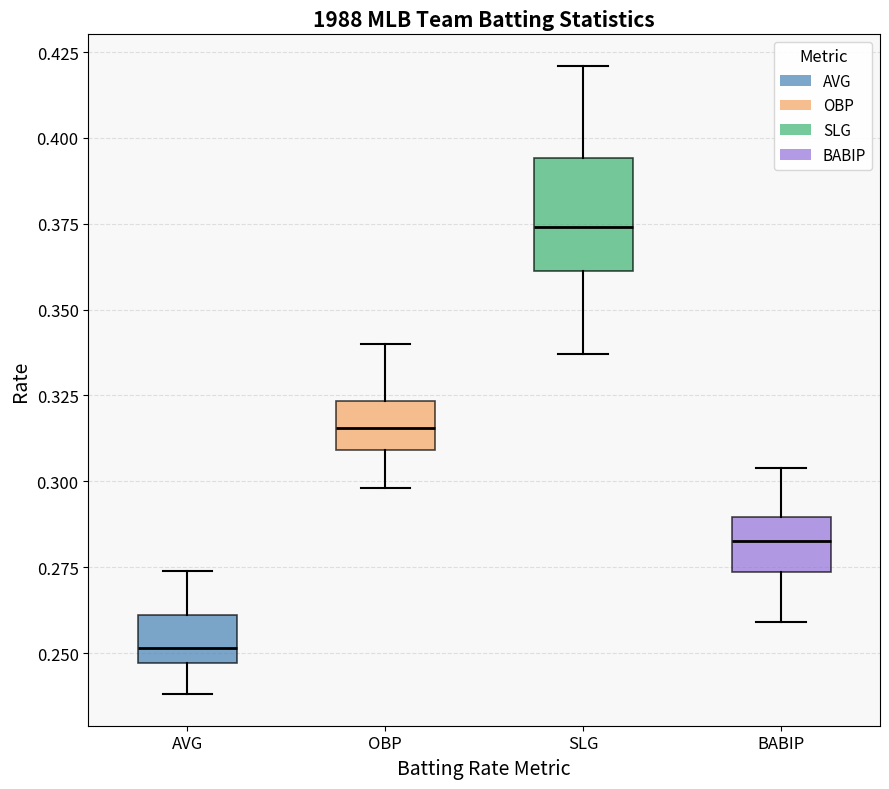

Reading left to right, read every box against the y-axis: the position of its median line, the range the box covers, and the ends of its whiskers. The values are not printed on the chart, so give them approximately, as read against the axis.

AVG: median 0.250, box 0.245 to 0.260, whiskers 0.240 to 0.275
OBP: median 0.315, box 0.310 to 0.325, whiskers 0.300 to 0.340
SLG: median 0.375, box 0.360 to 0.395, whiskers 0.335 to 0.420
BABIP: median 0.285, box 0.275 to 0.290, whiskers 0.260 to 0.305